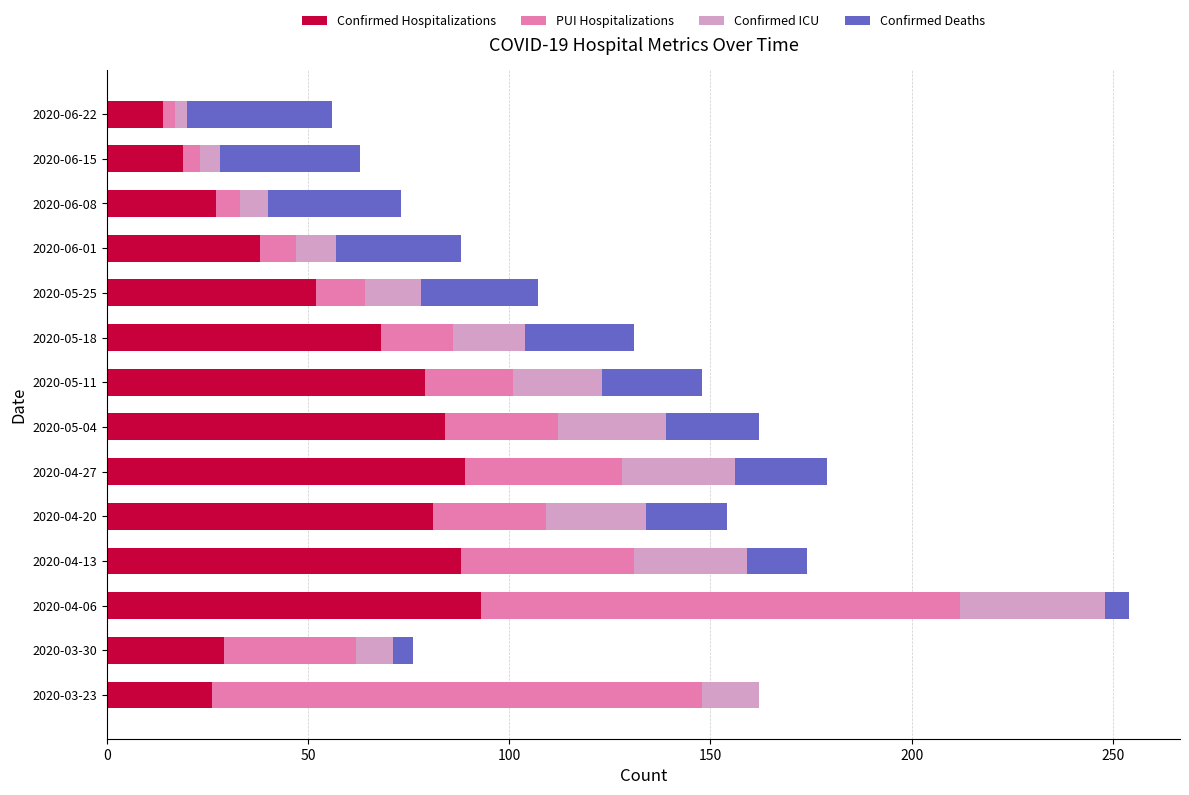

At which category is the sum across all series the highest?

2020-04-06